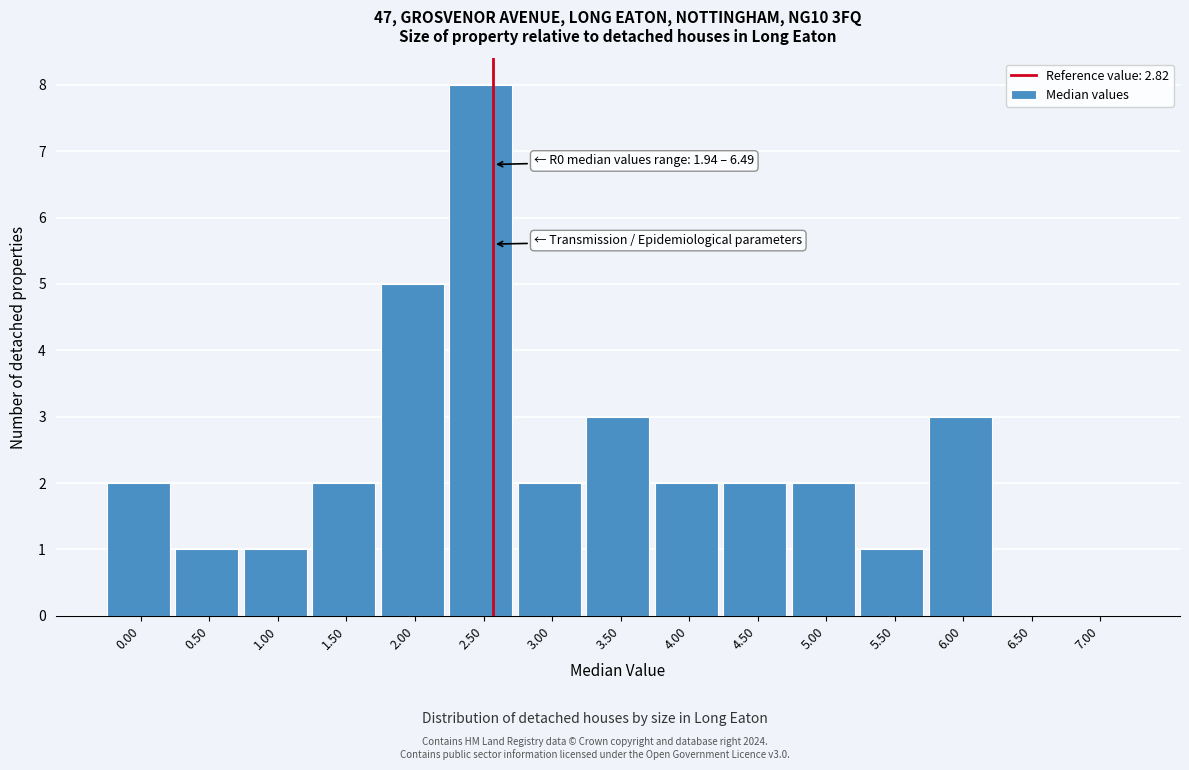

Reading left to right, what are all the values shown in this chart?

0.00=2	0.50=1	1.00=1	1.50=2	2.00=5	2.50=8	3.00=2	3.50=3	4.00=2	4.50=2	5.00=2	5.50=1	6.00=3	6.50=0	7.00=0